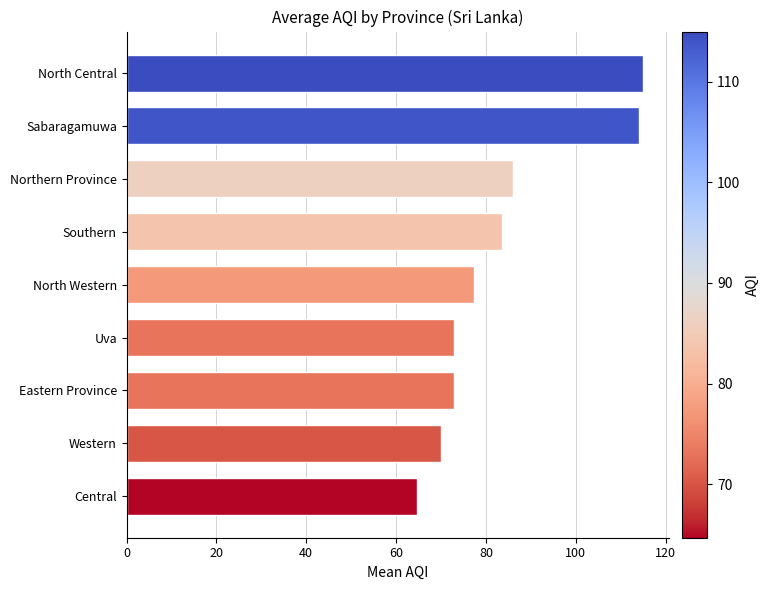

True or false: the data shows 73.0 at Eastern Province.

True